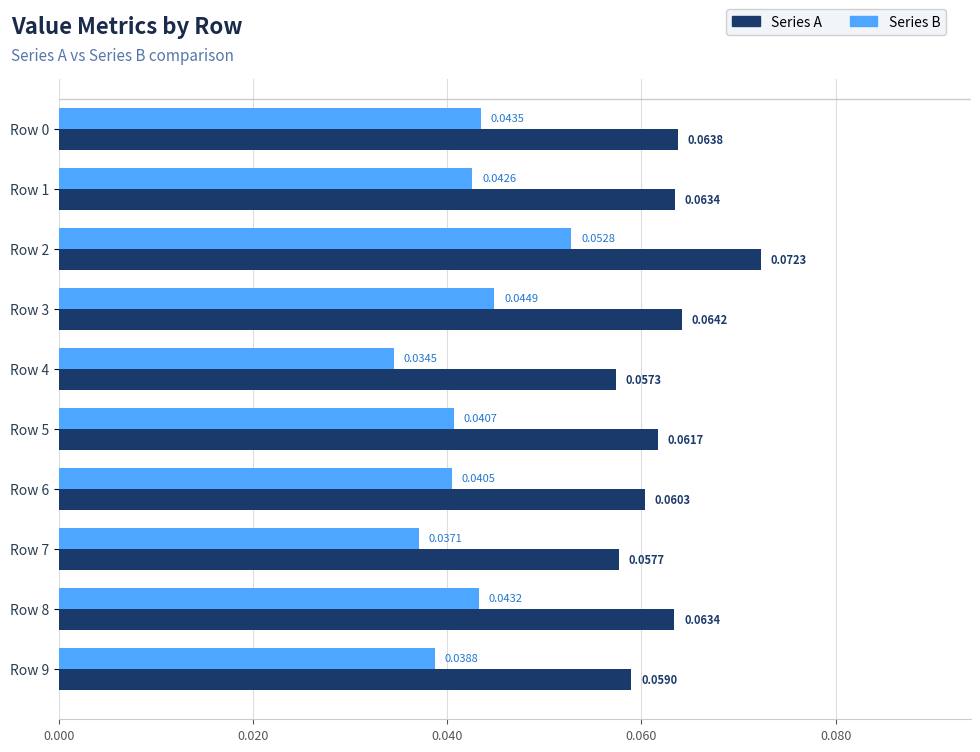

List the series in order of their peak value, highest first.

Series A, Series B